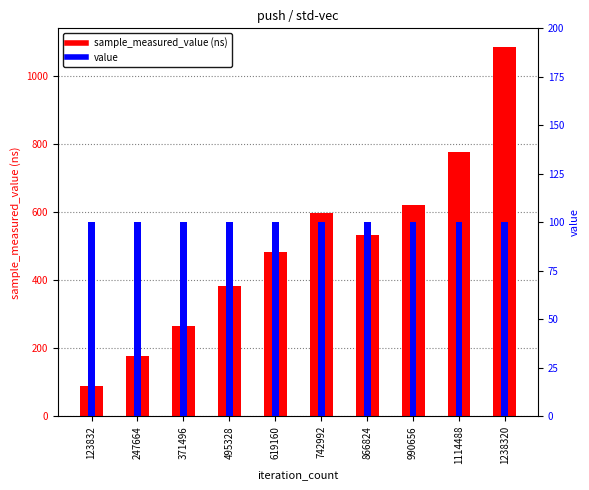

How many bars are there in total?

20